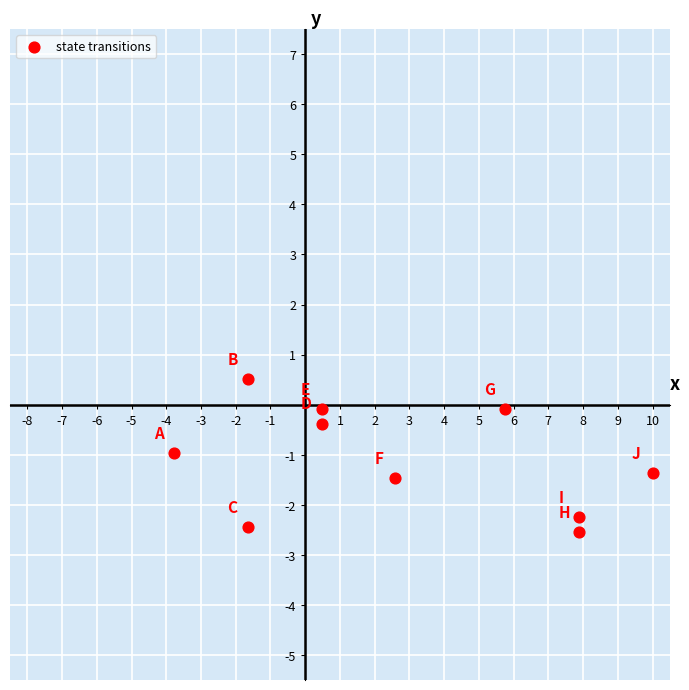

What is the average X value?

2.8